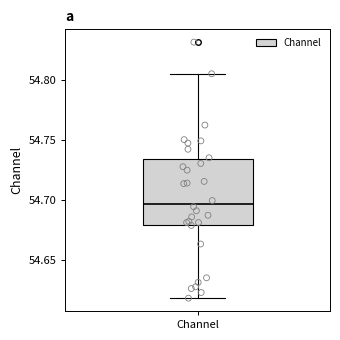

Where does the median line of the box for Channel sit on the y-axis? The values are not printed on the chart, so give them approximately, as read against the axis.

54.695